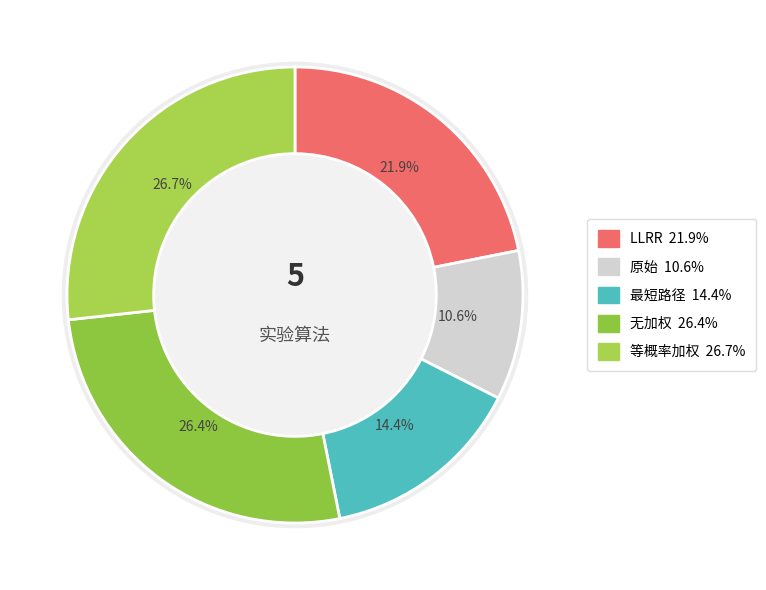

Which slice is the largest?

等概率加权